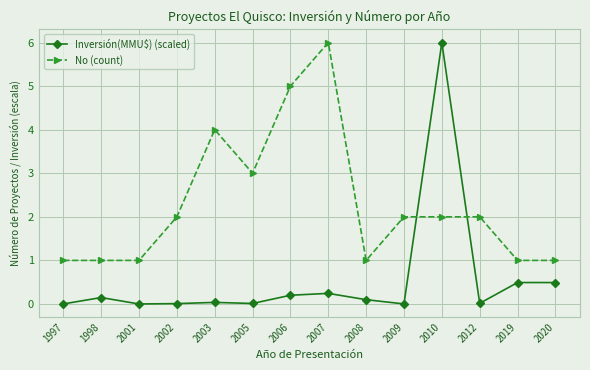

Count the No (count) values in the range 1 to 3.

11